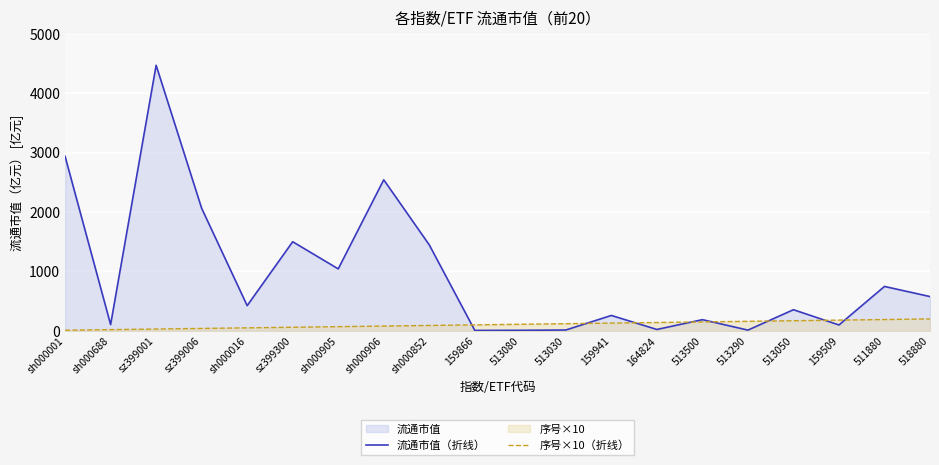

At which label does 流通市值（折线） reach its minimum?

159866